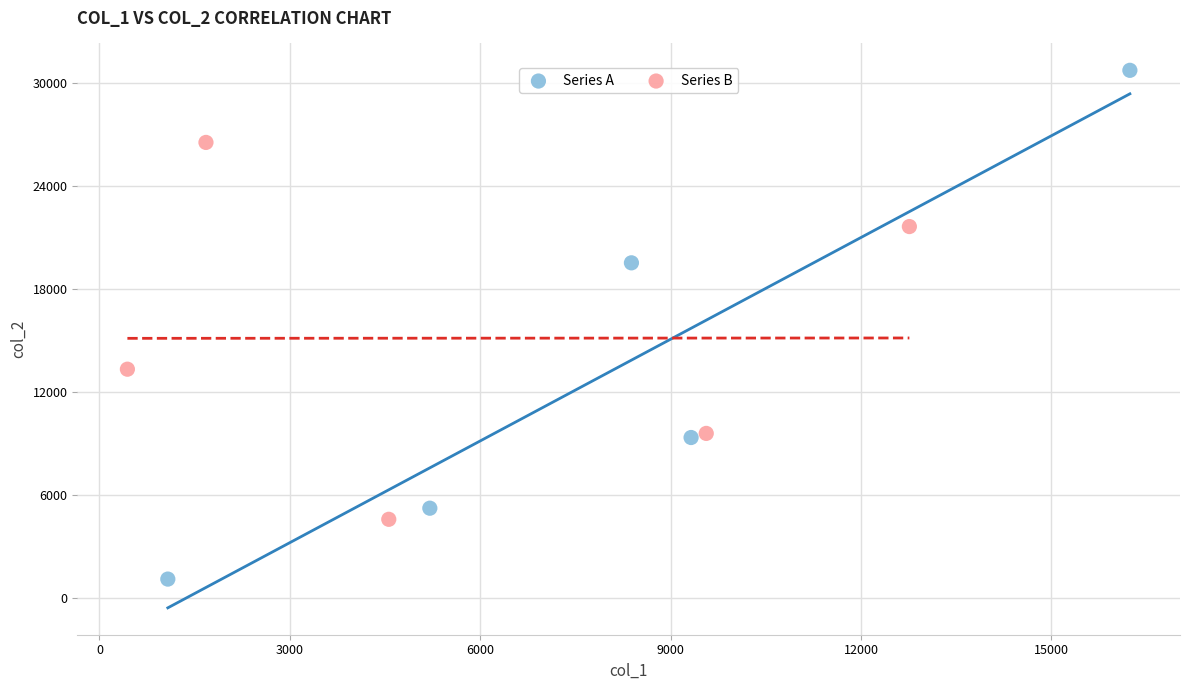

Which series reaches the minimum Y coordinate?

Series A